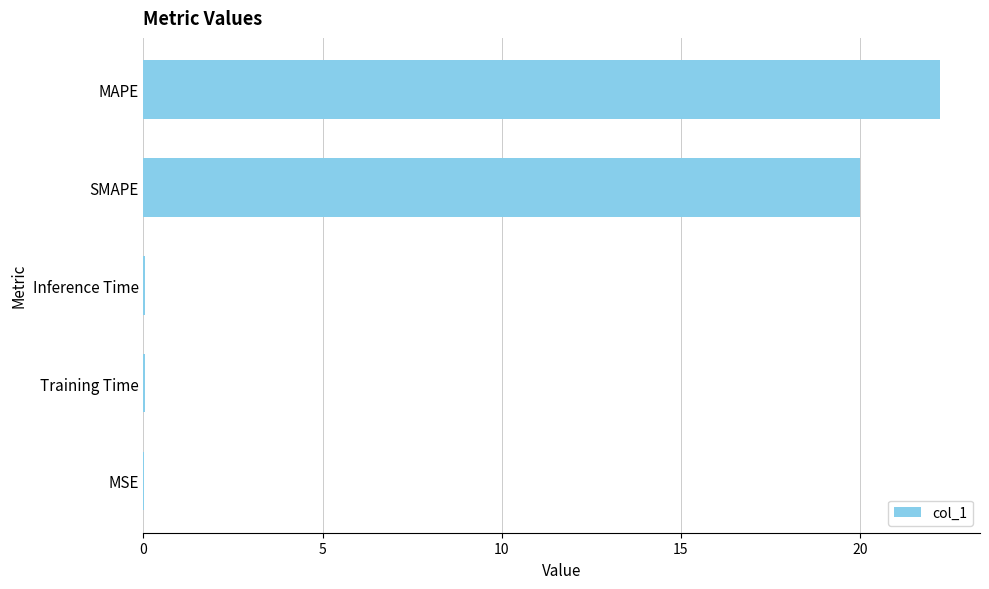

Count the number of data series in this chart.

1